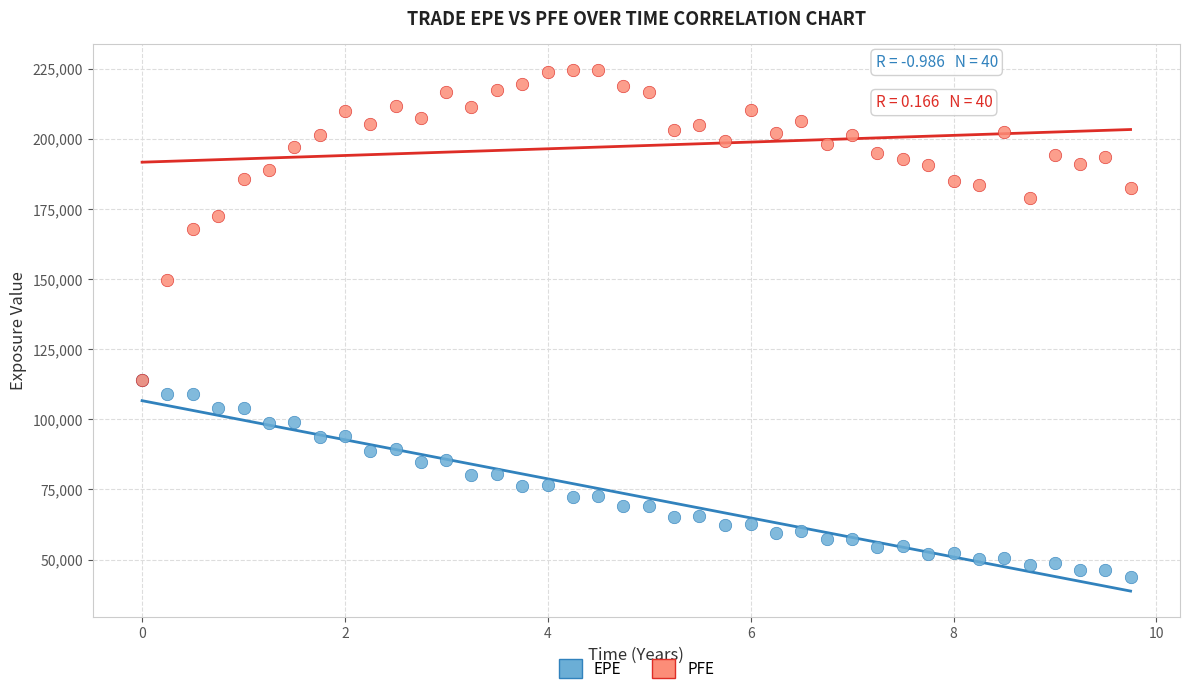

Across all series, what Y value is closest to 134140?

149803.0